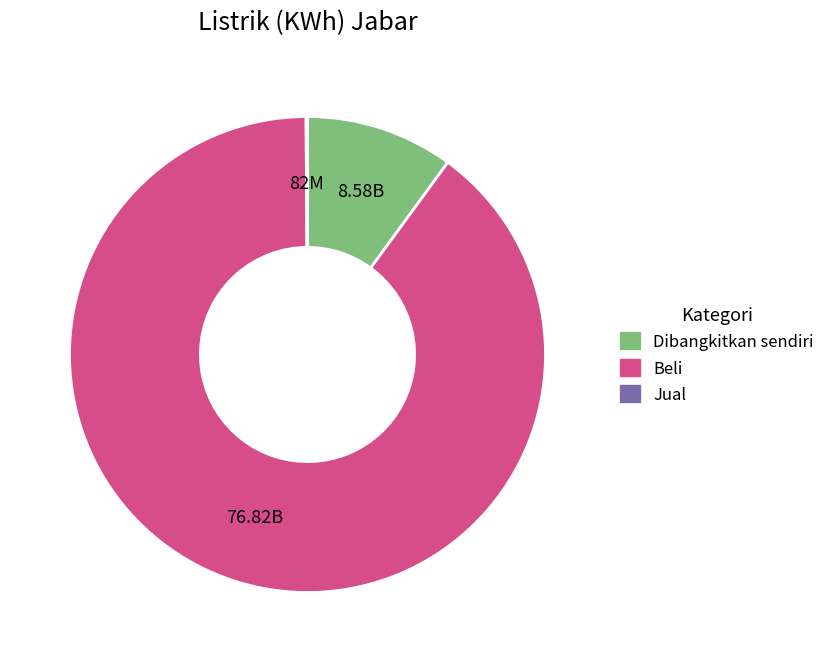

Which category accounts for the majority?

Beli